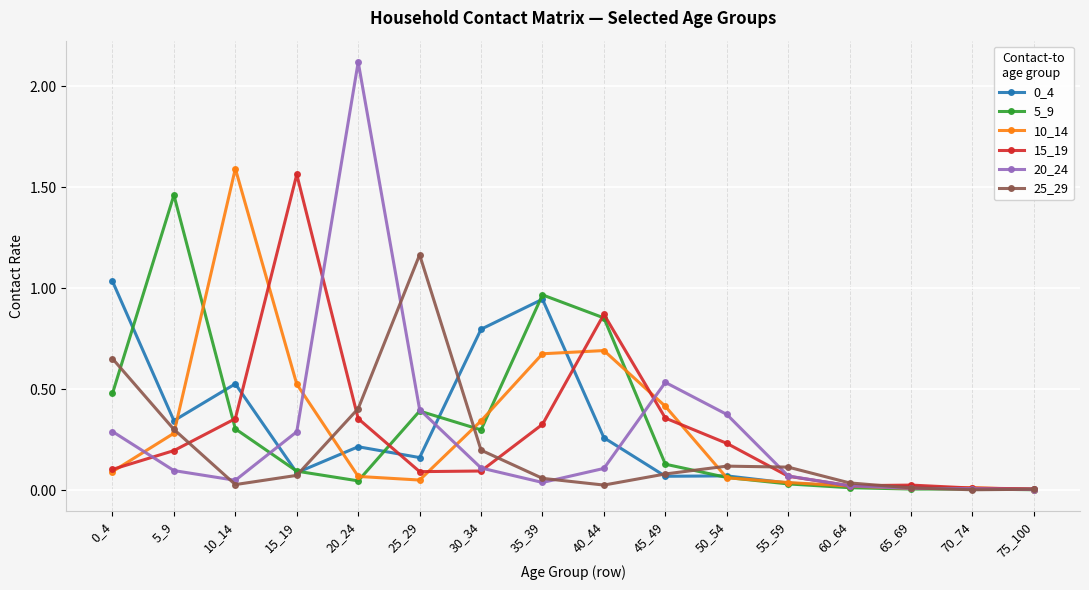

The 25_29 series shows 0.7 at 0_4. True or false?

True